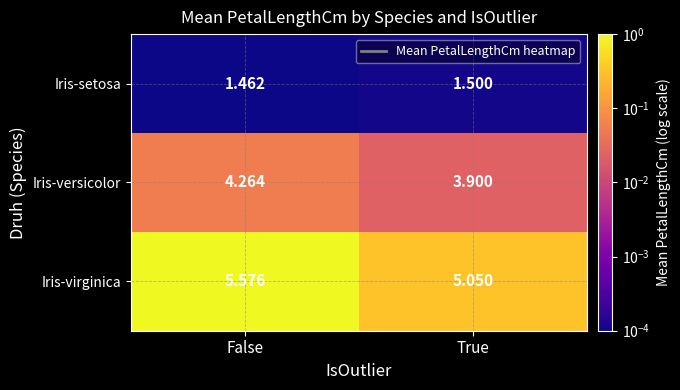

Where is Iris-versicolor nearest to the value 4?

True